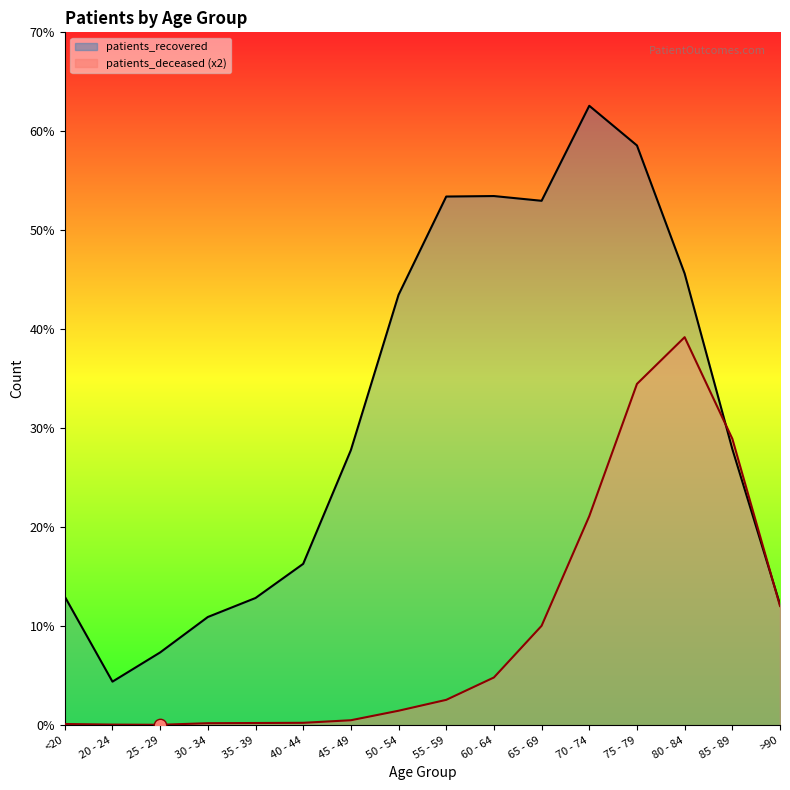

At how many categories does at least one series exceed 1887?

9